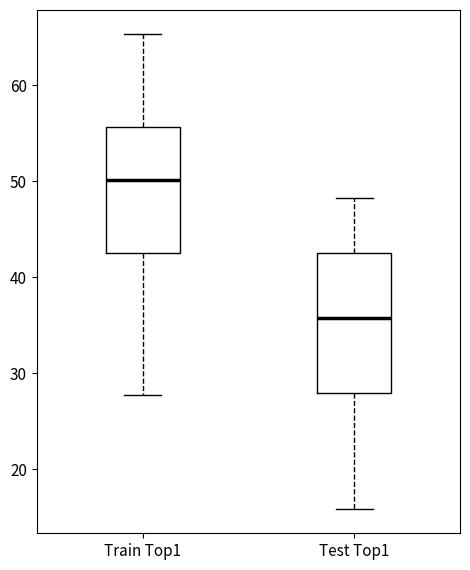

Which box's median line is the highest?

Train Top1